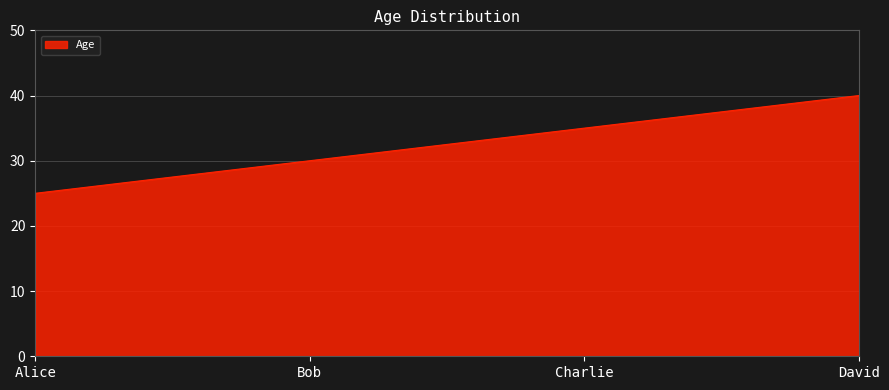

Rank the categories by value from lowest to highest.

Alice, Bob, Charlie, David